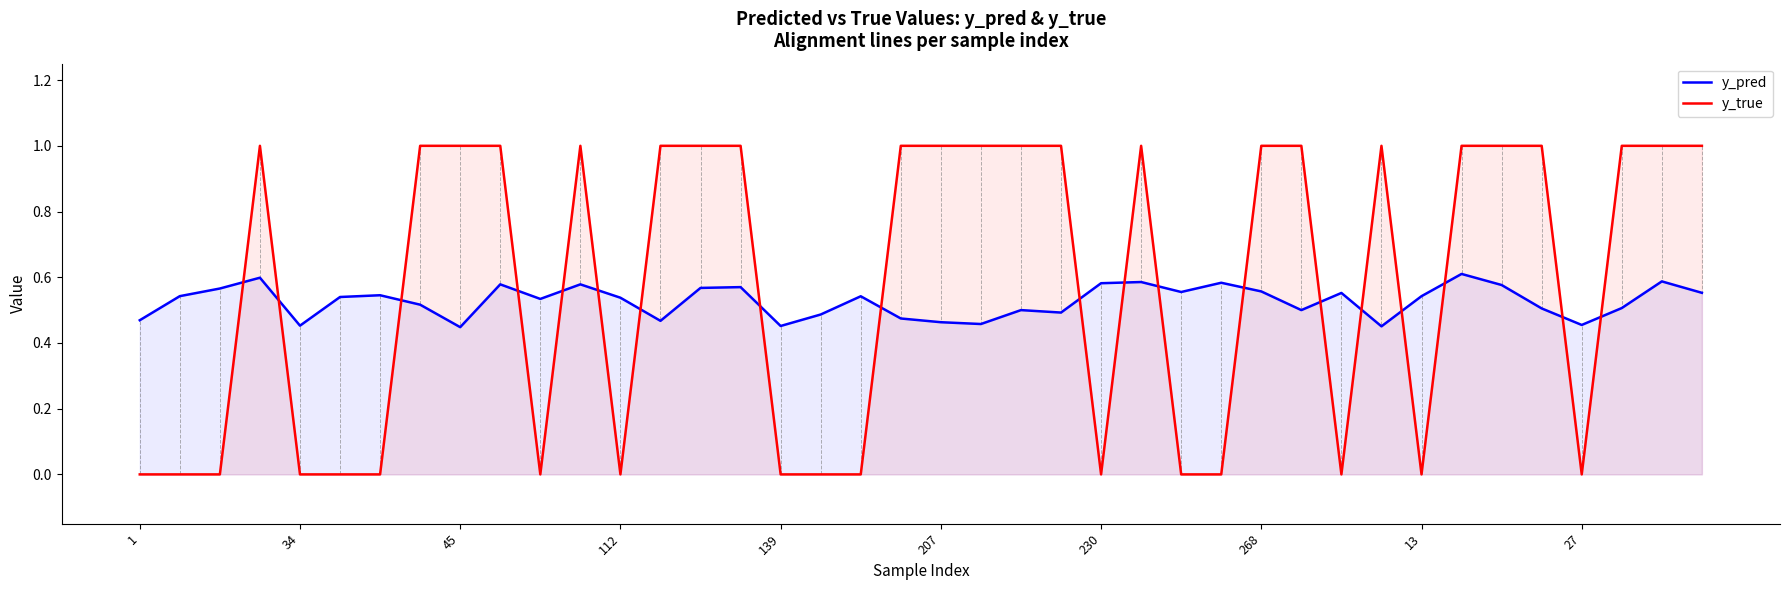

What is the sum of all y_pred values?

21.1